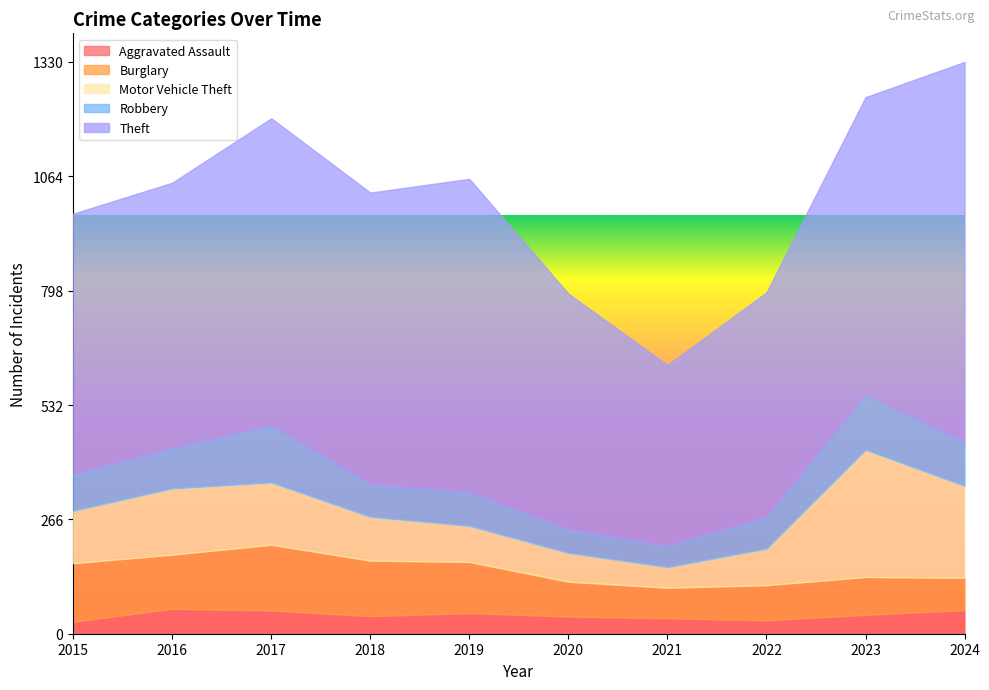

At how many categories does at least one series exceed 167?

10